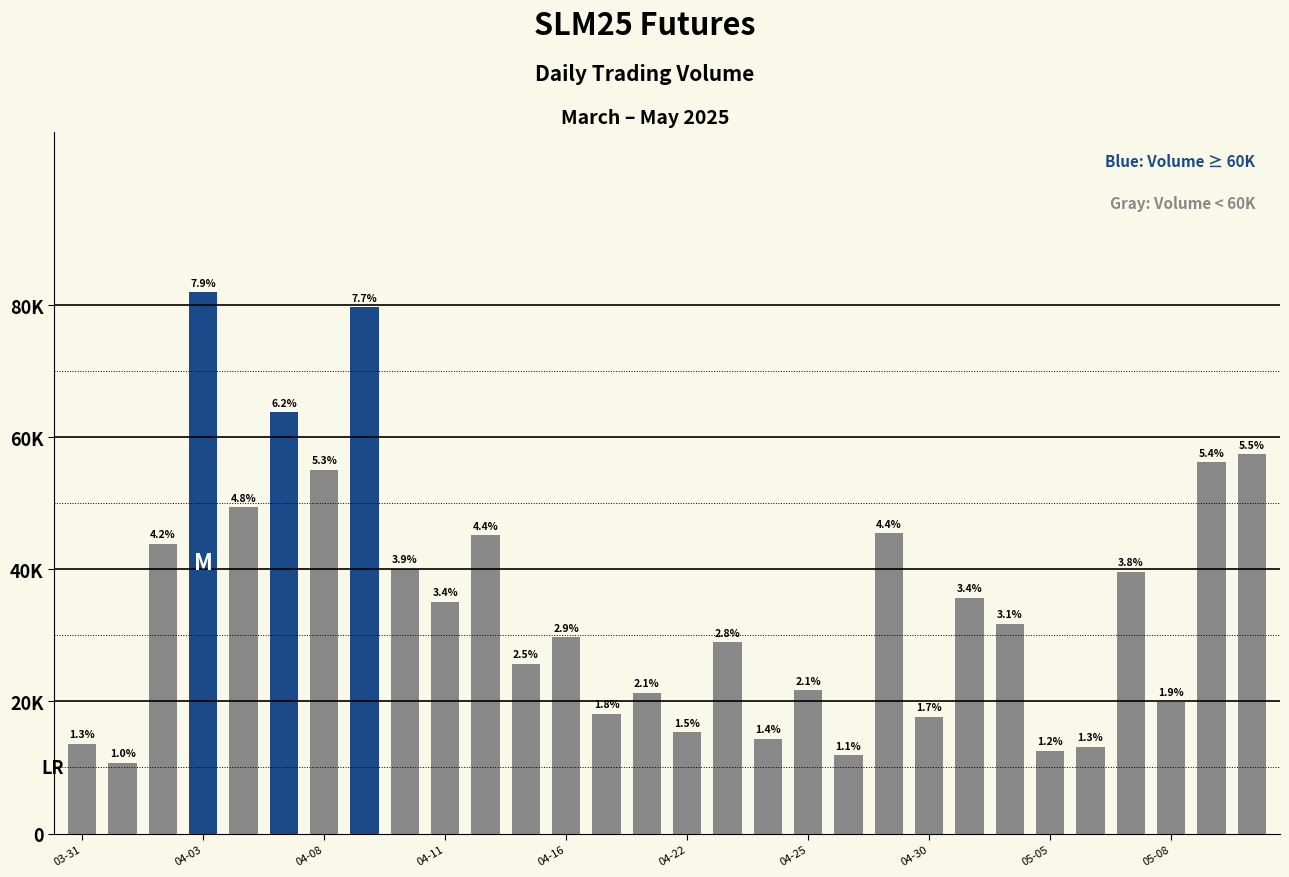

Are the bars horizontal?

No